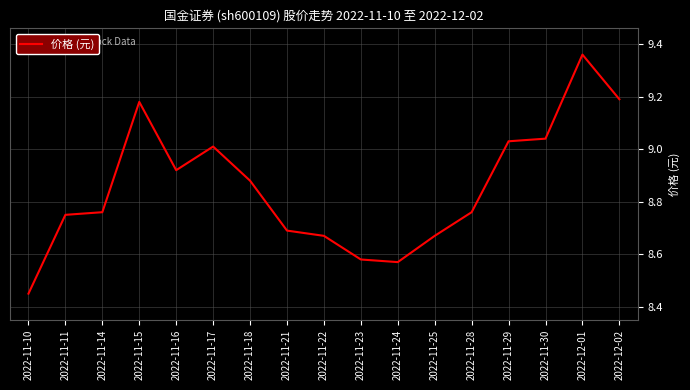

The chart shows a value of 9.0 at 2022-11-17. True or false?

True